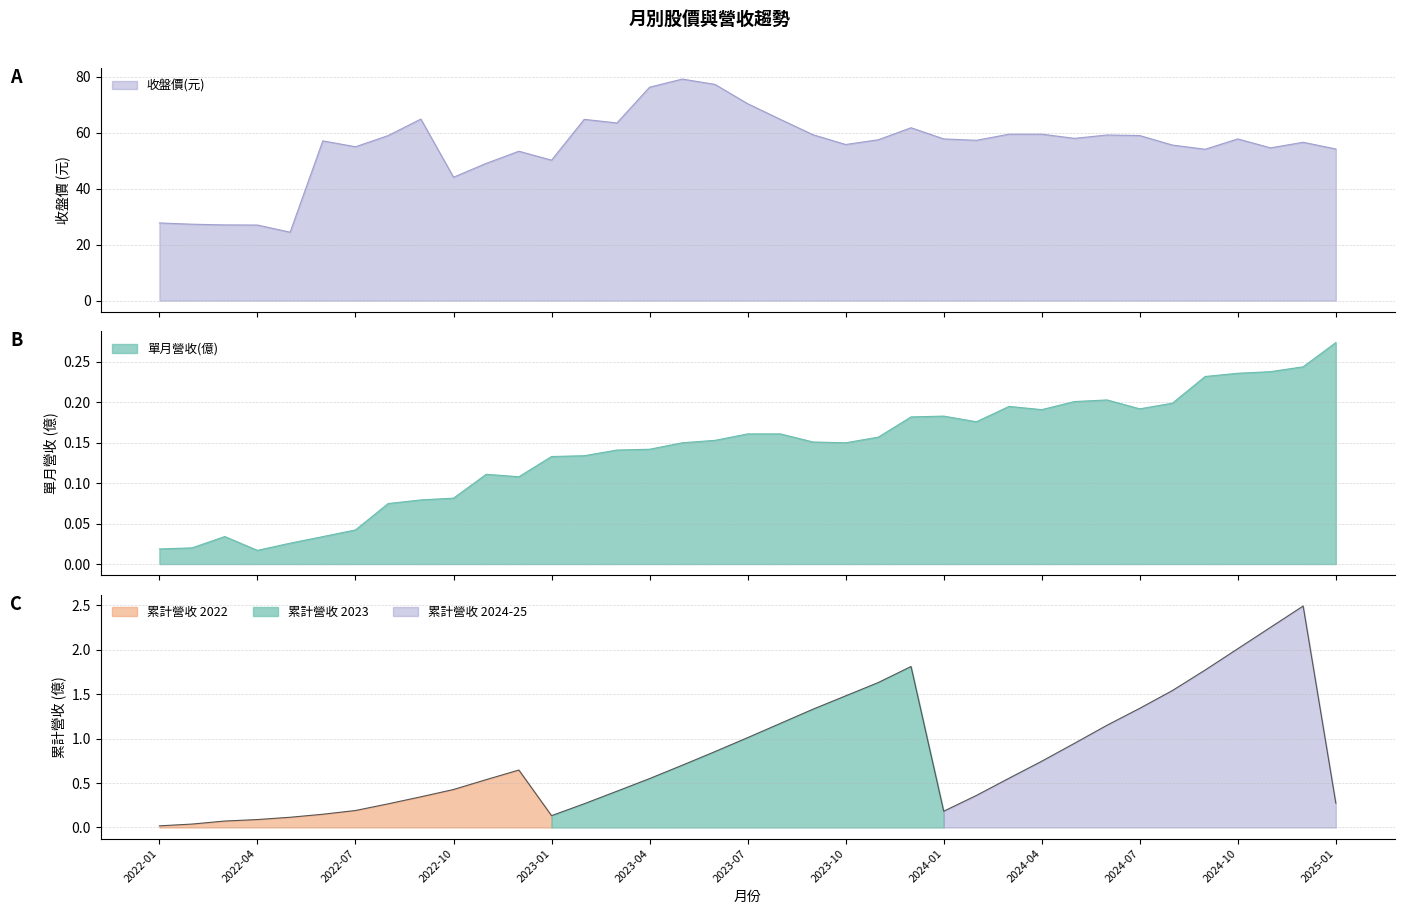

True or false: 單月營收(億) and 累計營收(億) cross at least once.

False